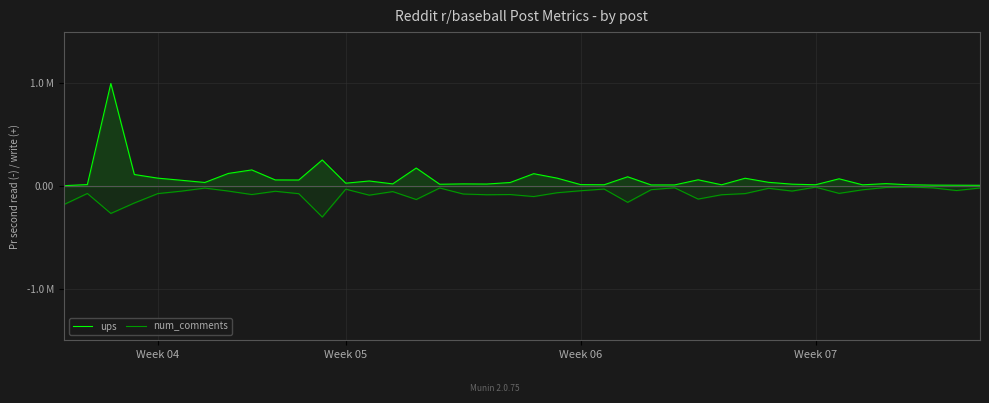

The ups series shows 0.1 at 27. True or false?

True